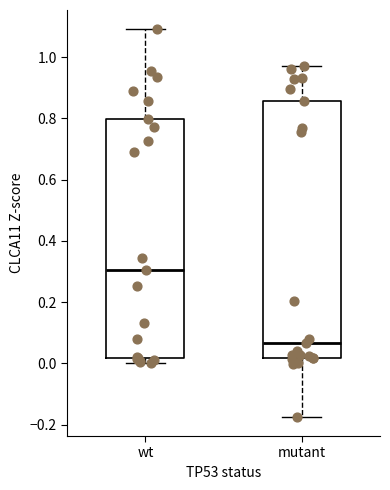

Which box has the highest median line?

wt